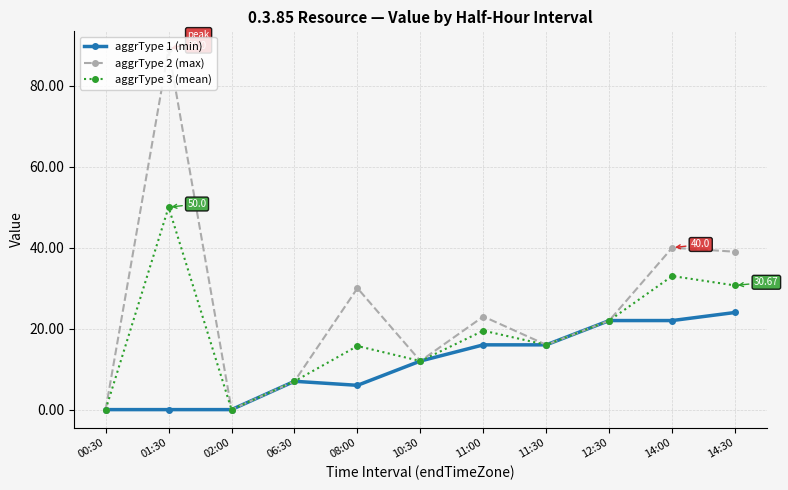

What position from the right is 02:00?

9